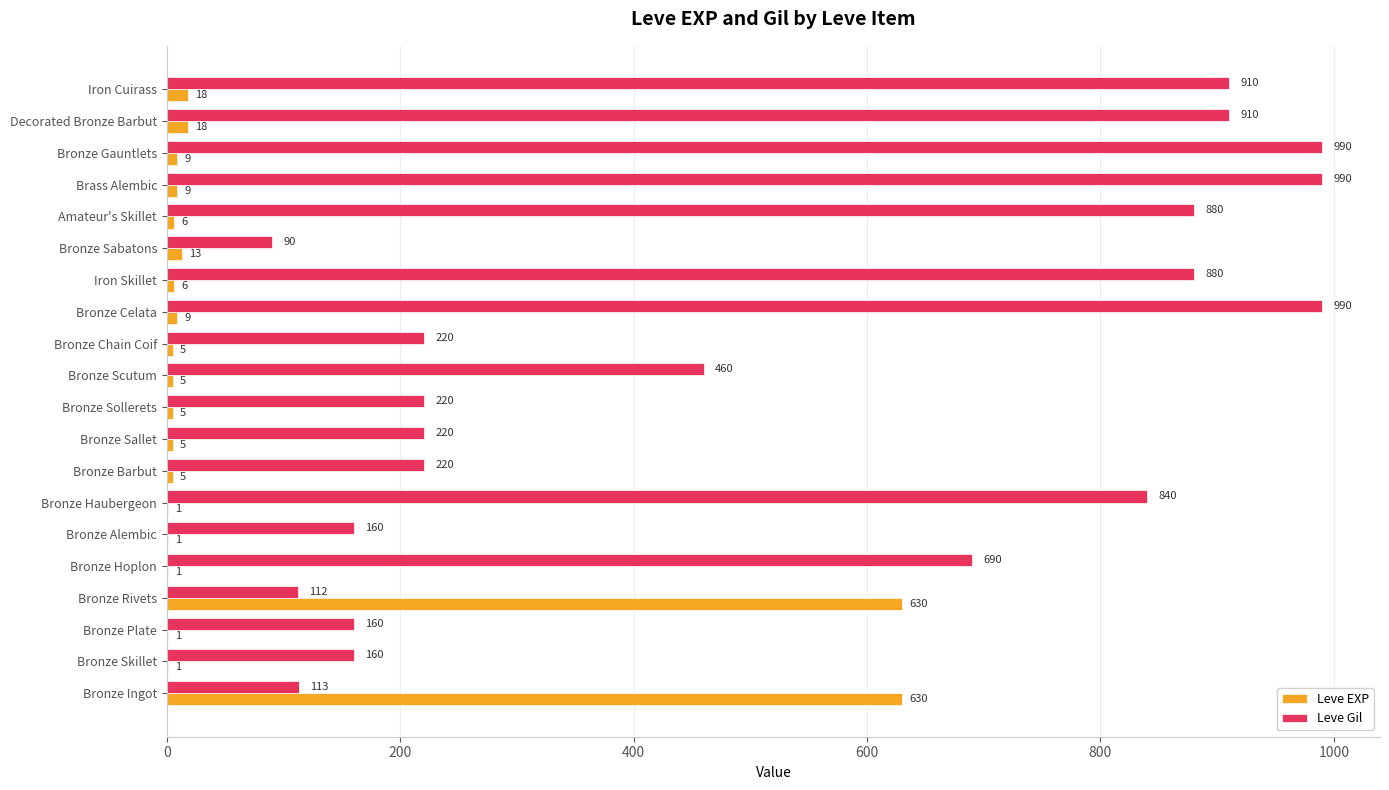

Which series has the largest total across all categories?

Leve Gil